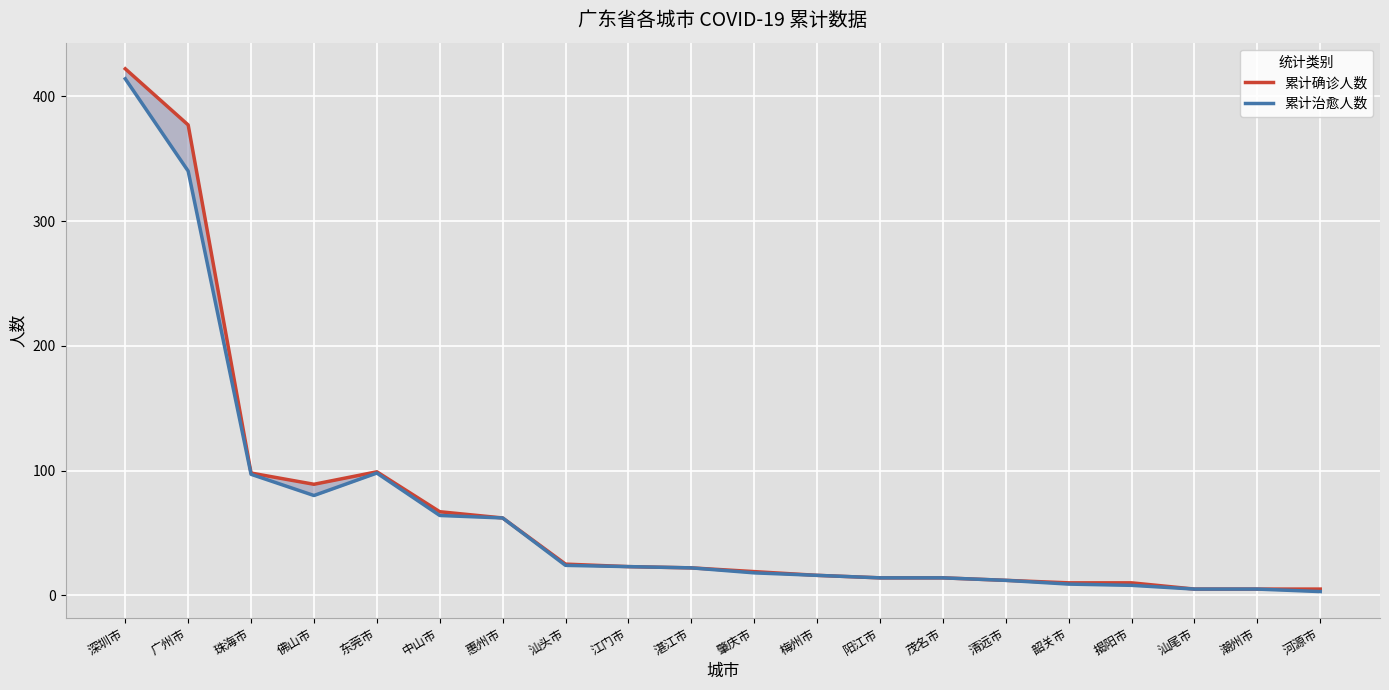

At which category is the sum across all series the highest?

深圳市